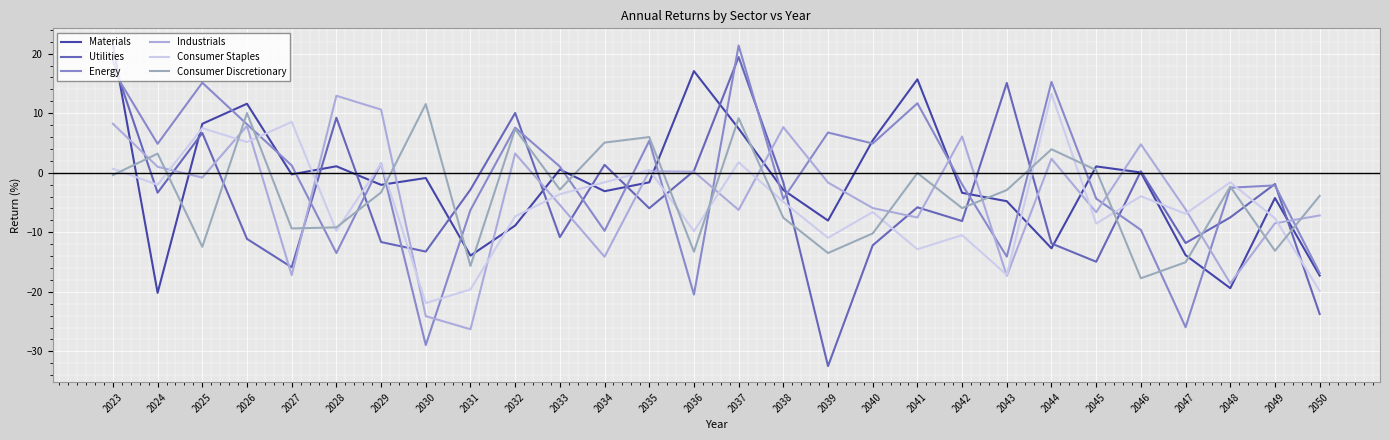

Is this an area chart (filled region under the line)?

No